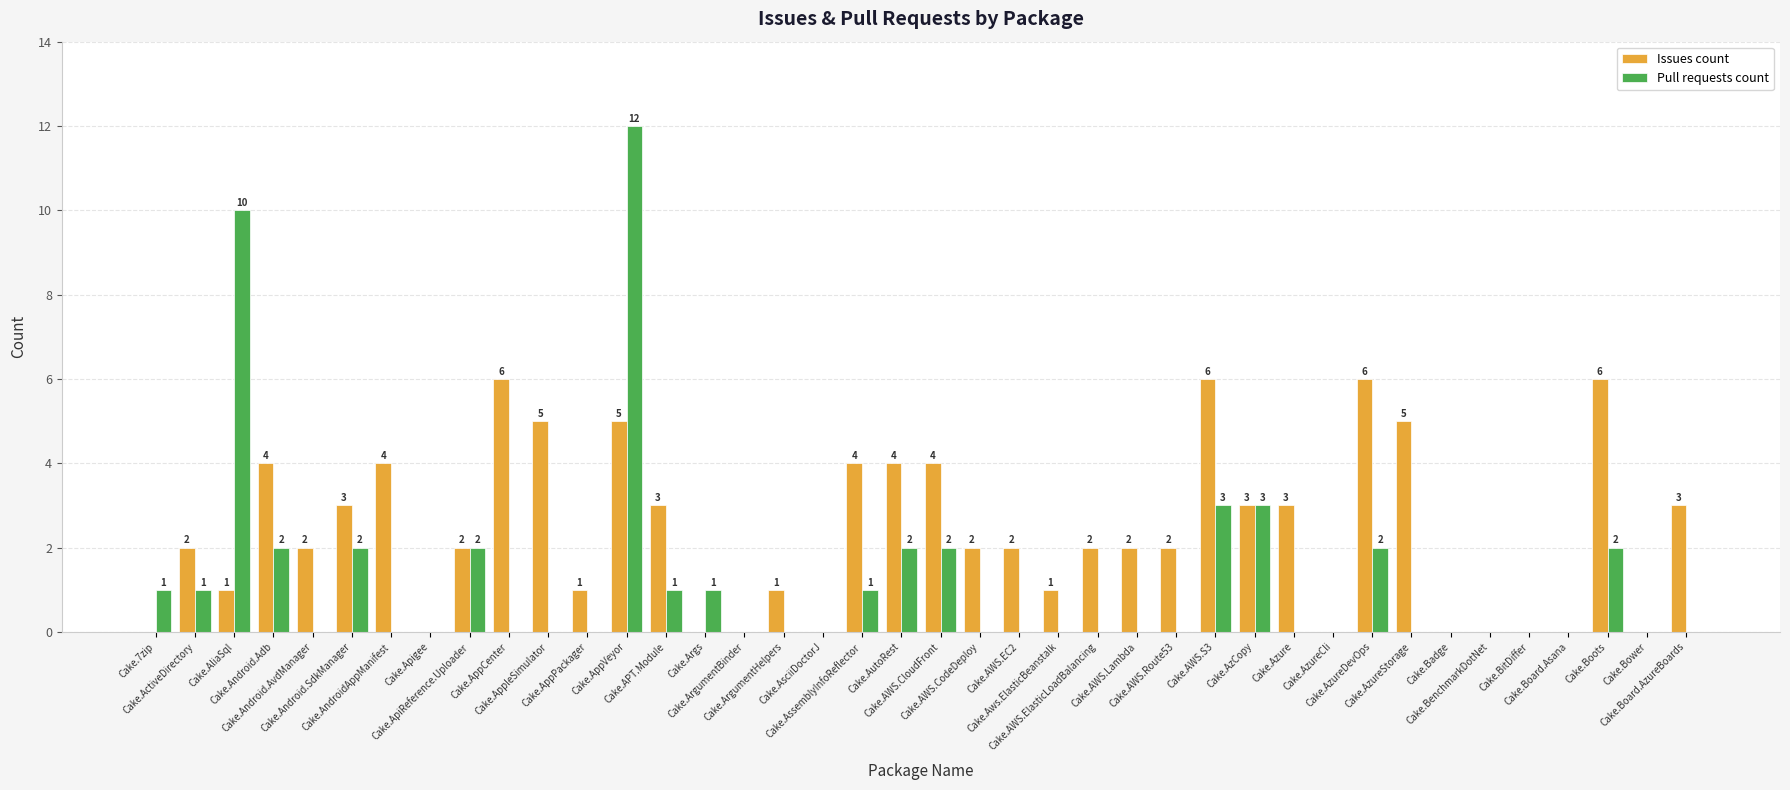

What is the total value across all series at Cake.Args?

1